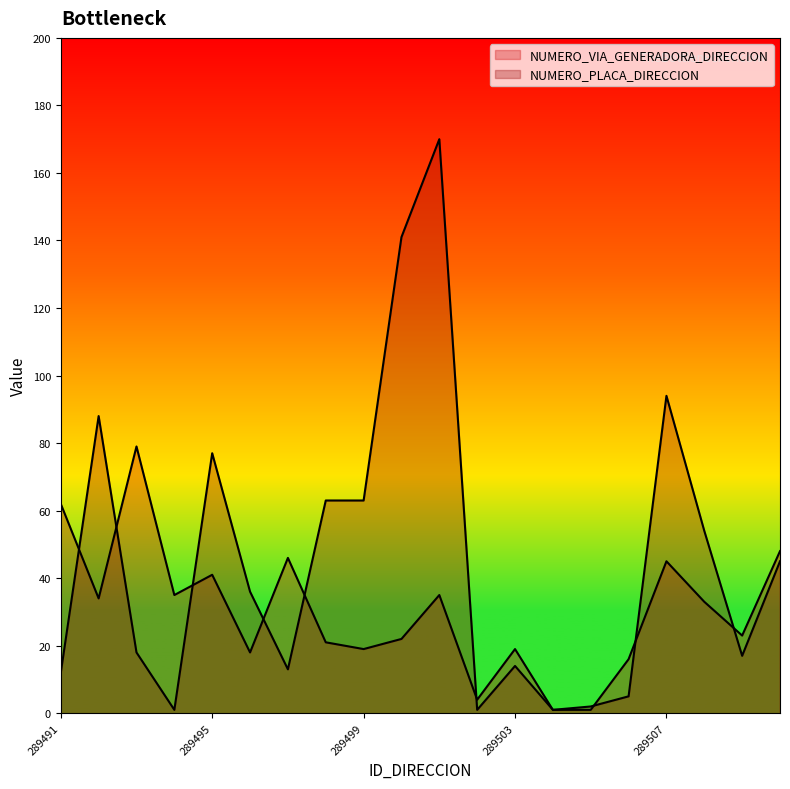

Which series has the widest spread of values?

NUMERO_PLACA_DIRECCION